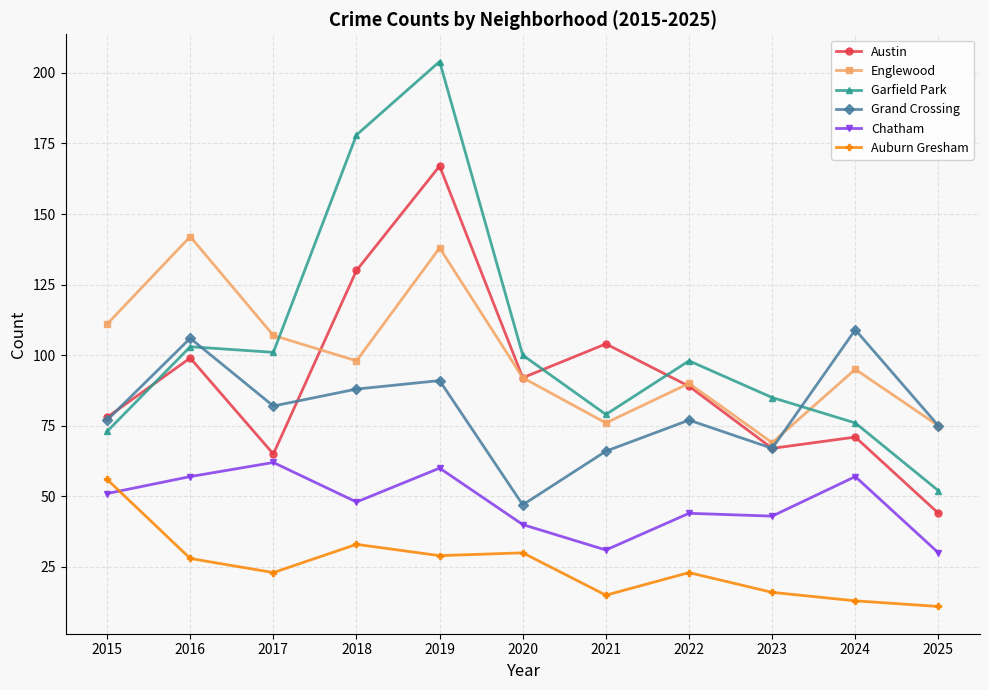

What is the smallest value displayed?

11